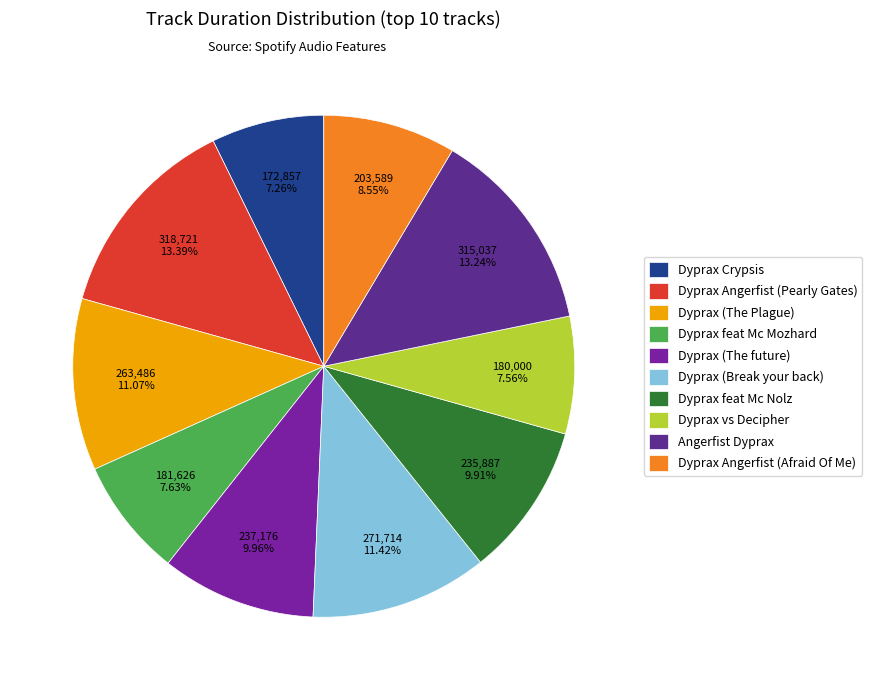

Is there a majority slice in this chart?

No